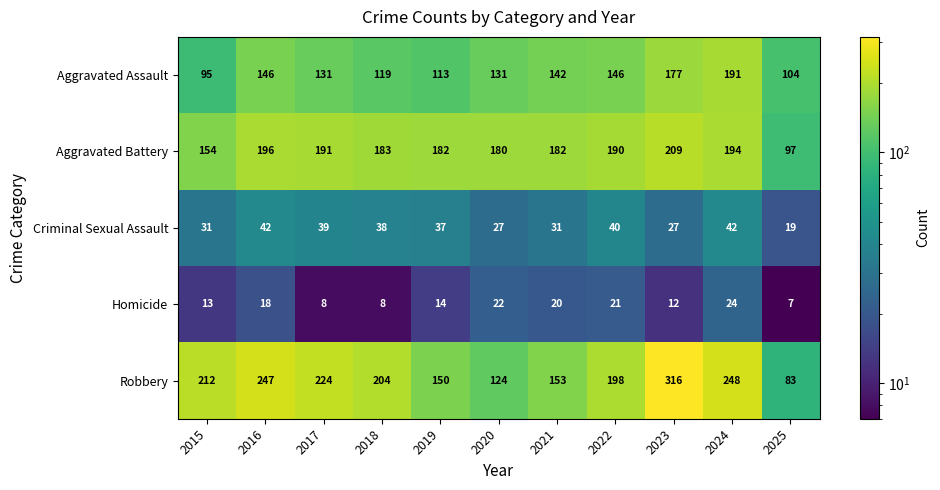

Which category has the highest value in the Robbery series?

2023